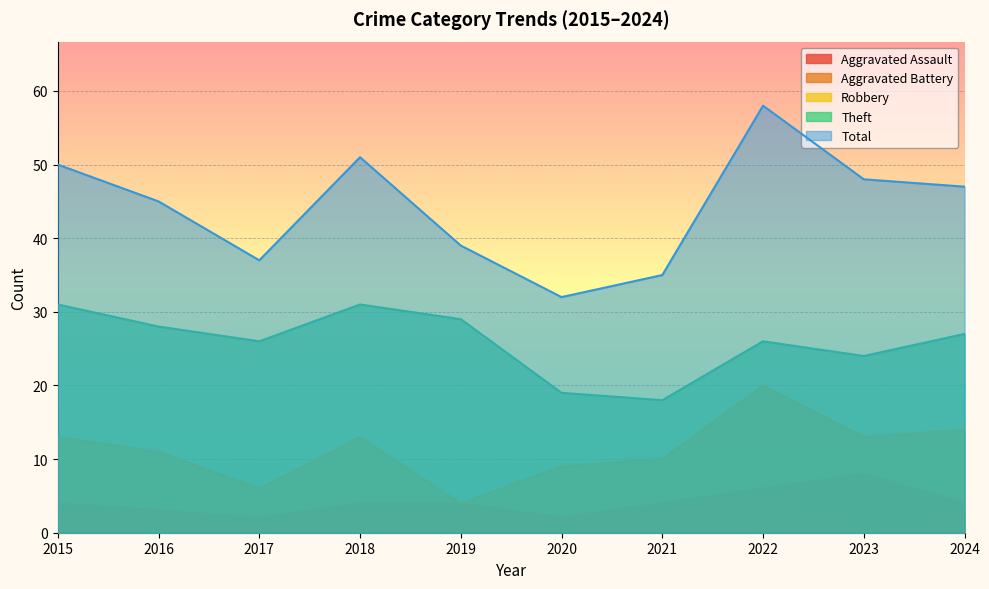

What is the sum of the Robbery values at 2015 and 2017?

19